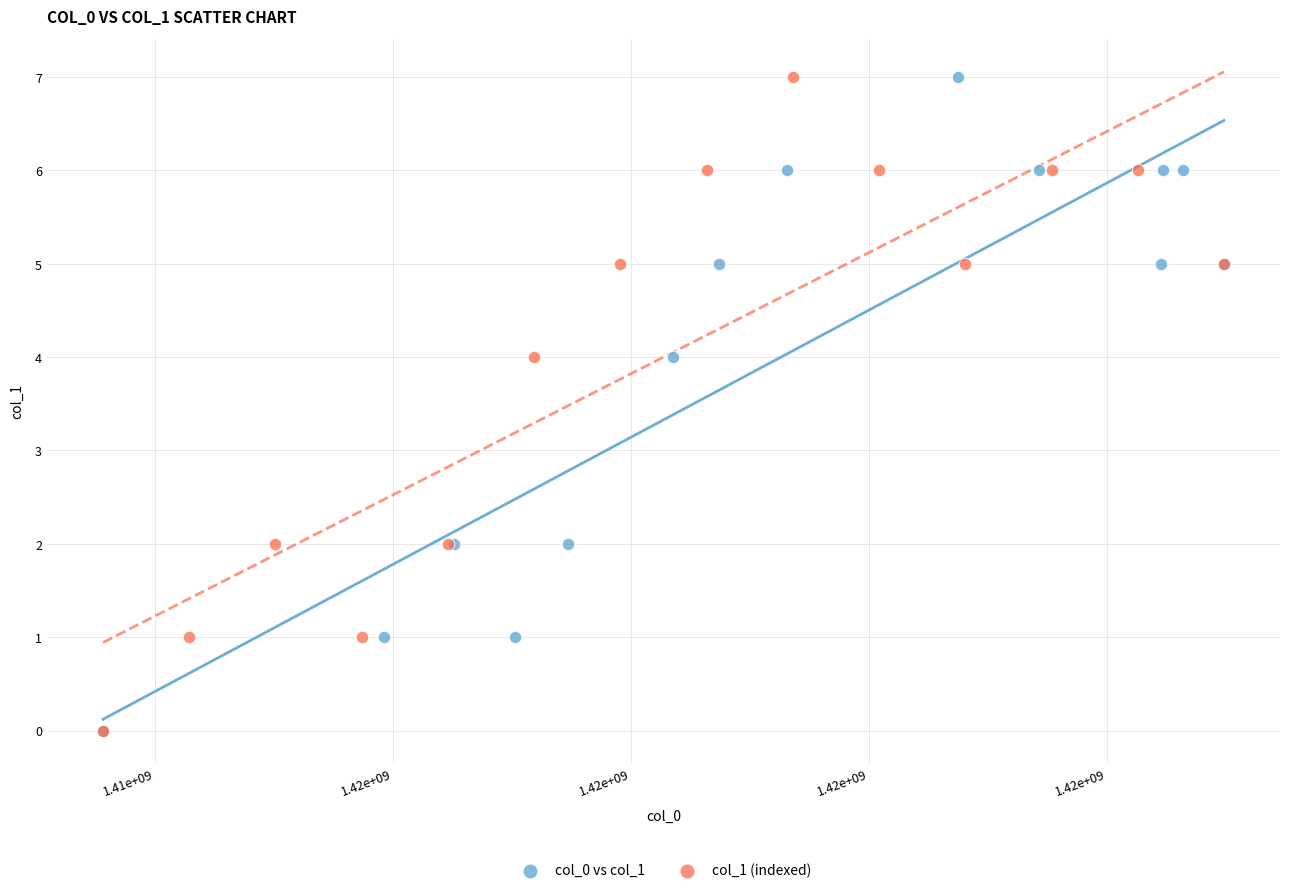

What are all the series names shown in the legend?

col_0 vs col_1, col_1 (indexed)